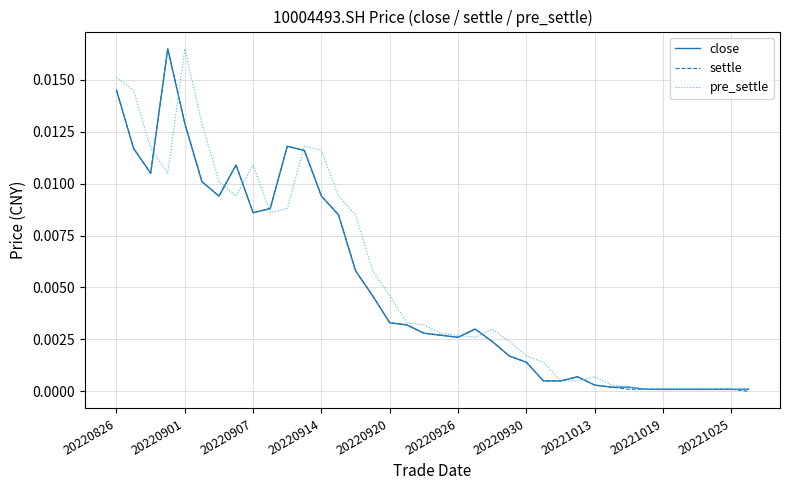

What are all the series names shown in the legend?

close, settle, pre_settle